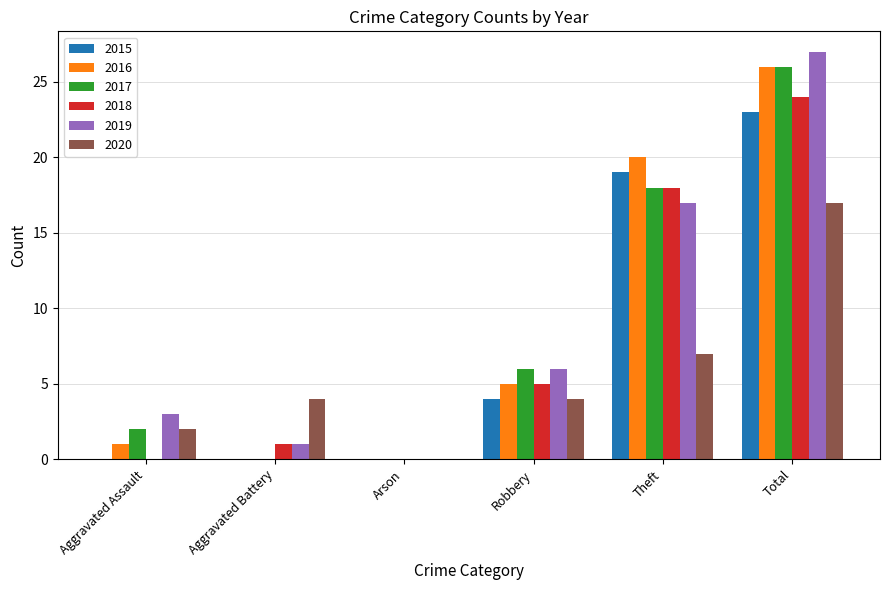

Between Aggravated Battery and Arson, which series saw the biggest shift?

2020